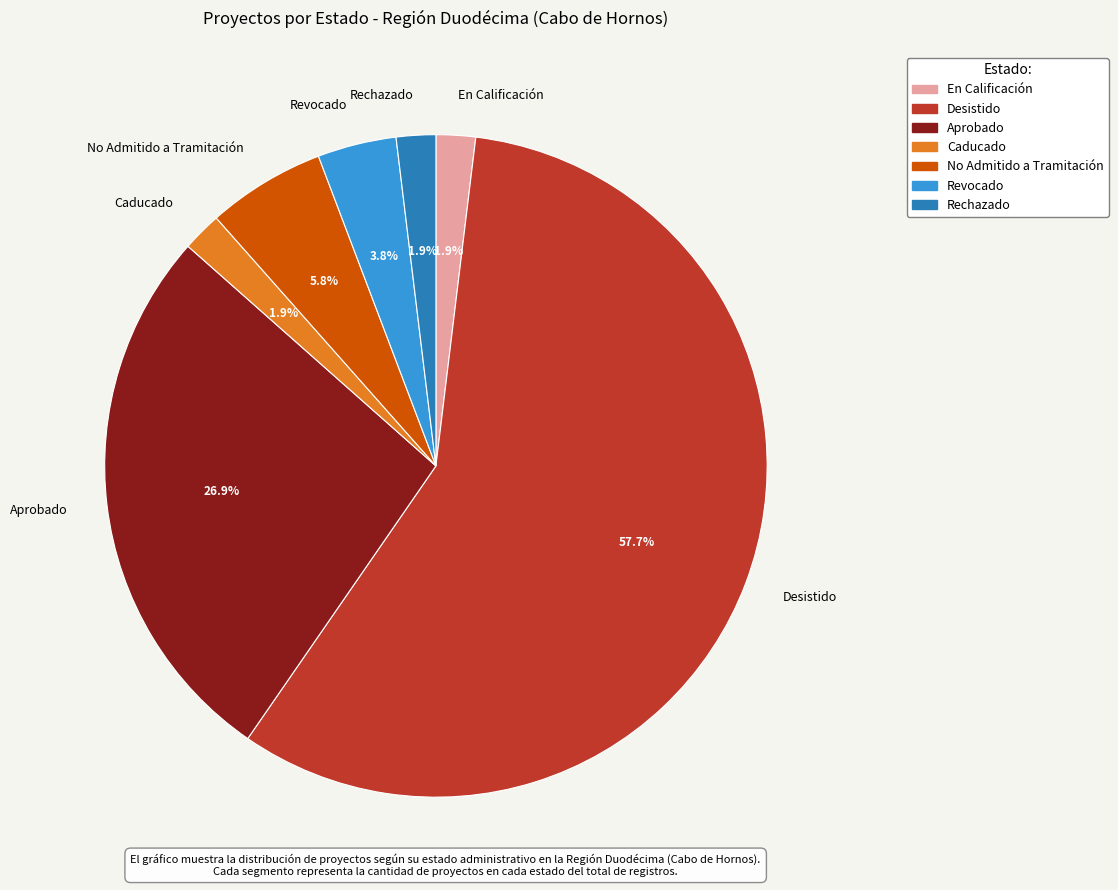

Which category has the biggest portion of the pie?

Desistido